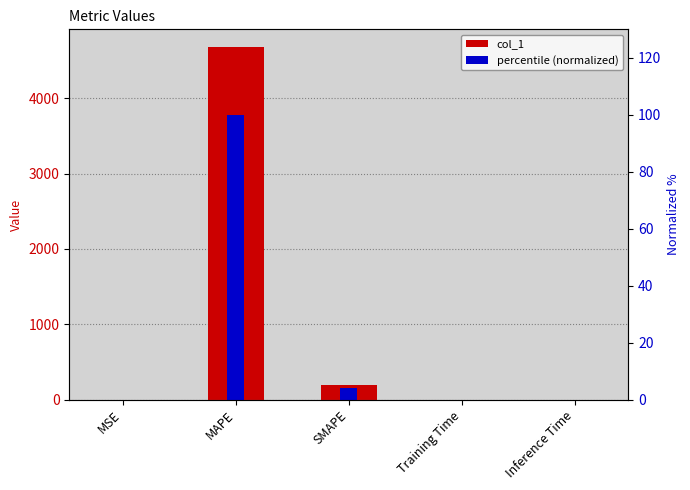

Reading left to right, what are all the values shown in this chart?

col_1: MSE=0.3	MAPE=4681.1	SMAPE=191.8	Training Time=0.0	Inference Time=0.0
percentile (normalized): MSE=0.0	MAPE=100.0	SMAPE=4.1	Training Time=0.0	Inference Time=0.0